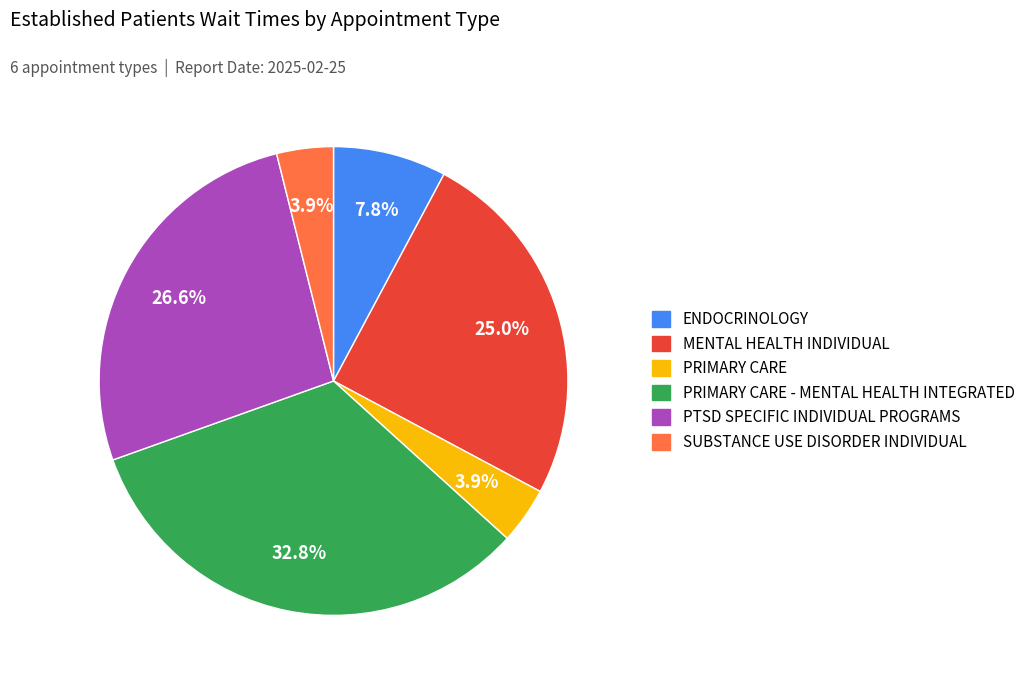

How many segments does this pie chart have?

6